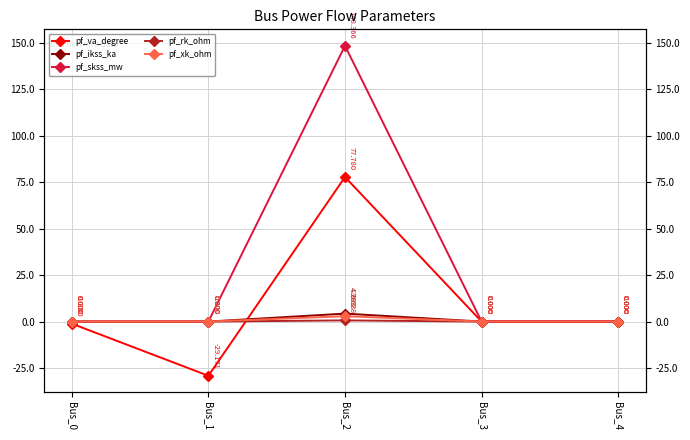

What is the highest value of the pf_xk_ohm series?

2.9